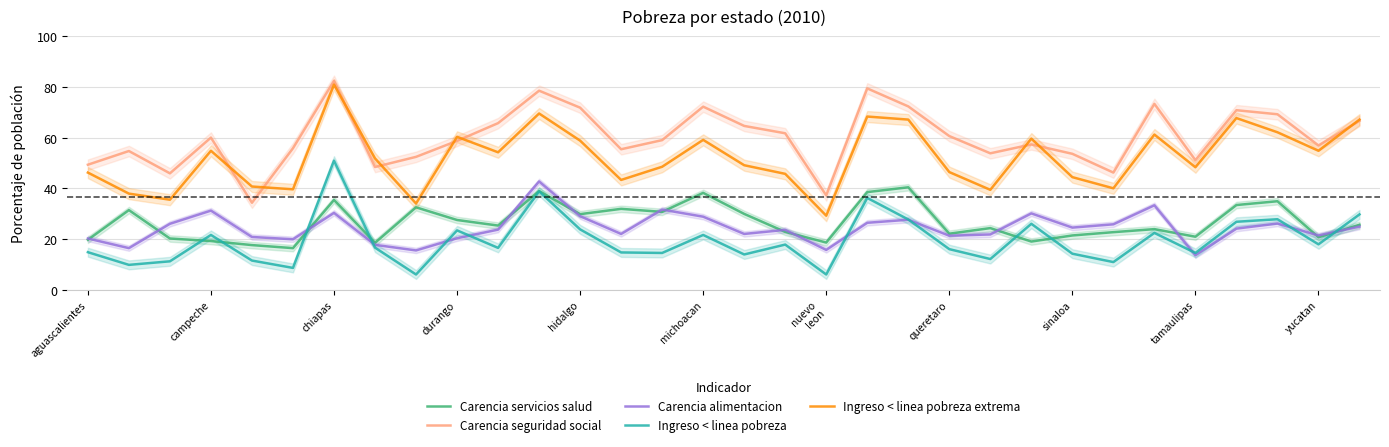

Does the chart display data point markers on the line(s)?

No